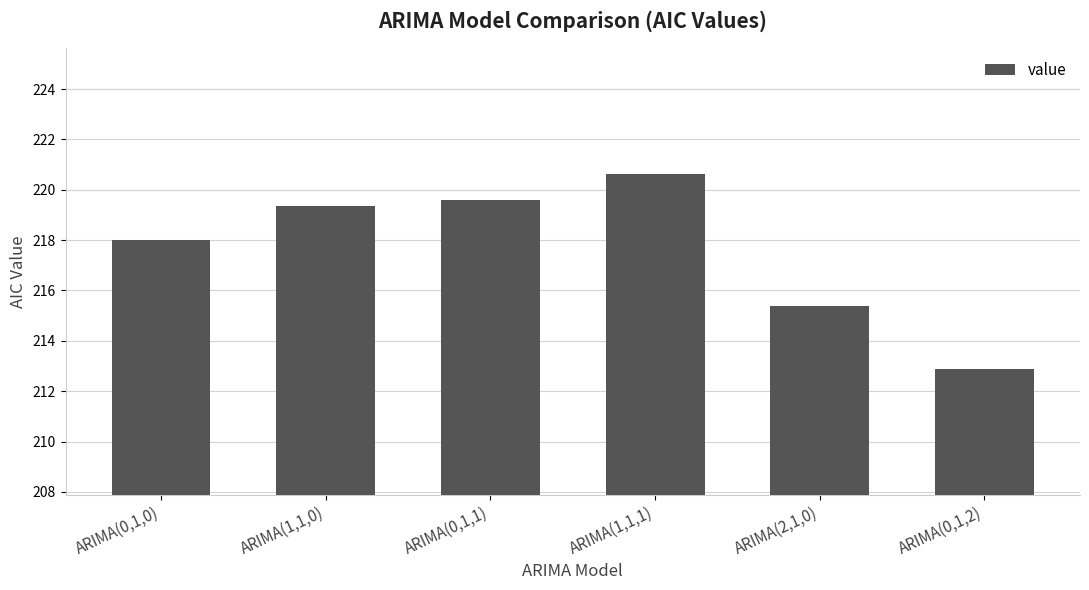

What is the average value?

217.6